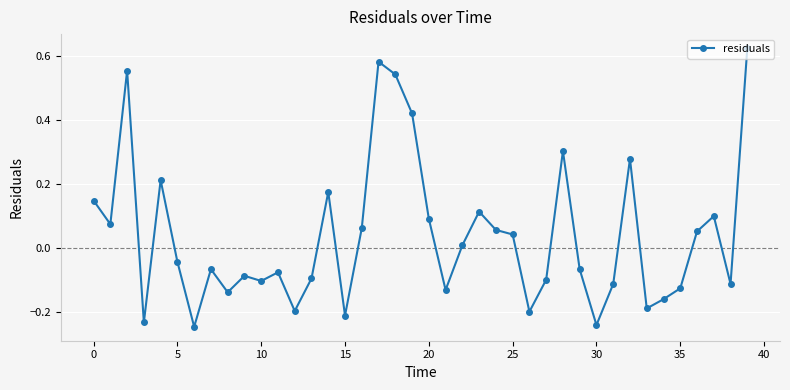

What is the sum of all values?

1.5